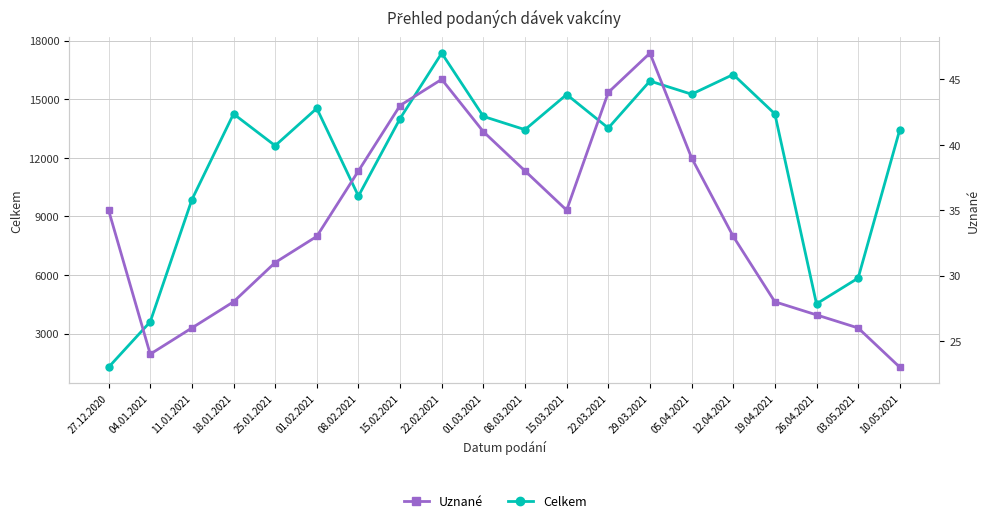

Is it true that Celkem equals 14011 at 15.02.2021?

True